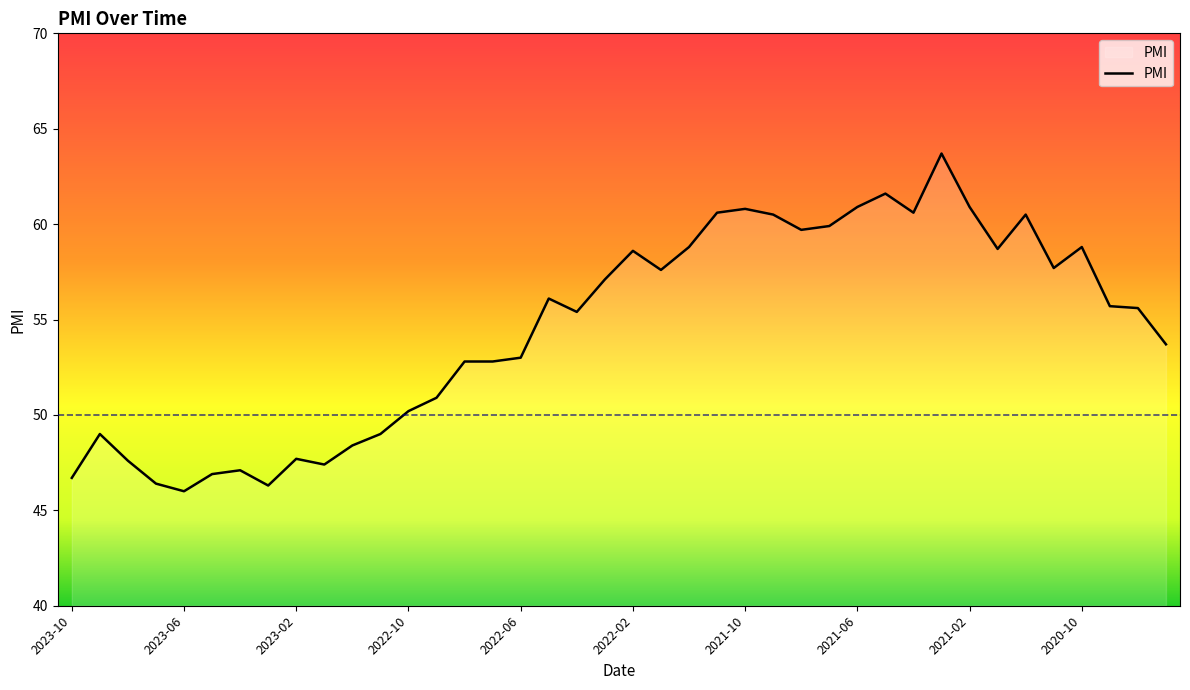

Reading left to right, list all the values displayed in this chart.

2023-10=46.7	2023-09=49.0	2023-08=47.6	2023-07=46.4	2023-06=46.0	2023-05=46.9	2023-04=47.1	2023-03=46.3	2023-02=47.7	2023-01=47.4	2022-12=48.4	2022-11=49.0	2022-10=50.2	2022-09=50.9	2022-08=52.8	2022-07=52.8	2022-06=53.0	2022-05=56.1	2022-04=55.4	2022-03=57.1	2022-02=58.6	2022-01=57.6	2021-12=58.8	2021-11=60.6	2021-10=60.8	2021-09=60.5	2021-08=59.7	2021-07=59.9	2021-06=60.9	2021-05=61.6	2021-04=60.6	2021-03=63.7	2021-02=60.9	2021-01=58.7	2020-12=60.5	2020-11=57.7	2020-10=58.8	2020-09=55.7	2020-08=55.6	2020-07=53.7